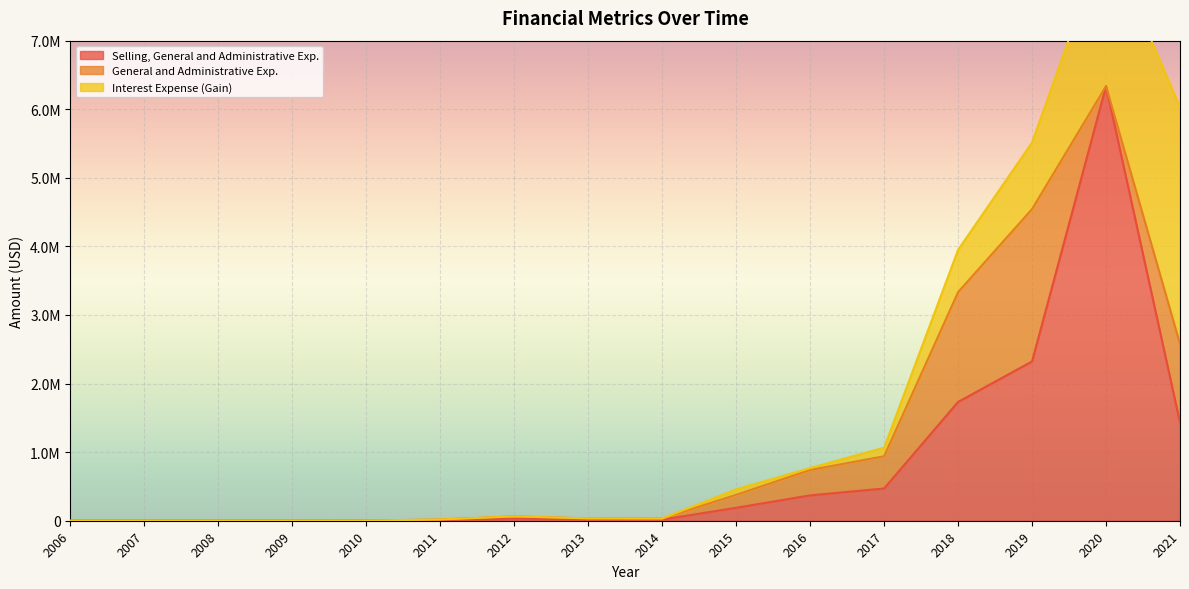

What is the total value across all series at 2018?

3950735